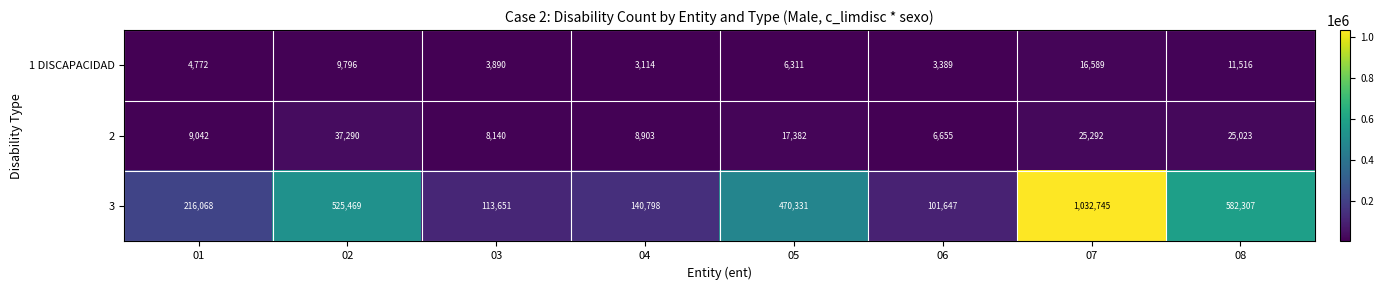

The 2 series shows 8140 at 03. True or false?

True